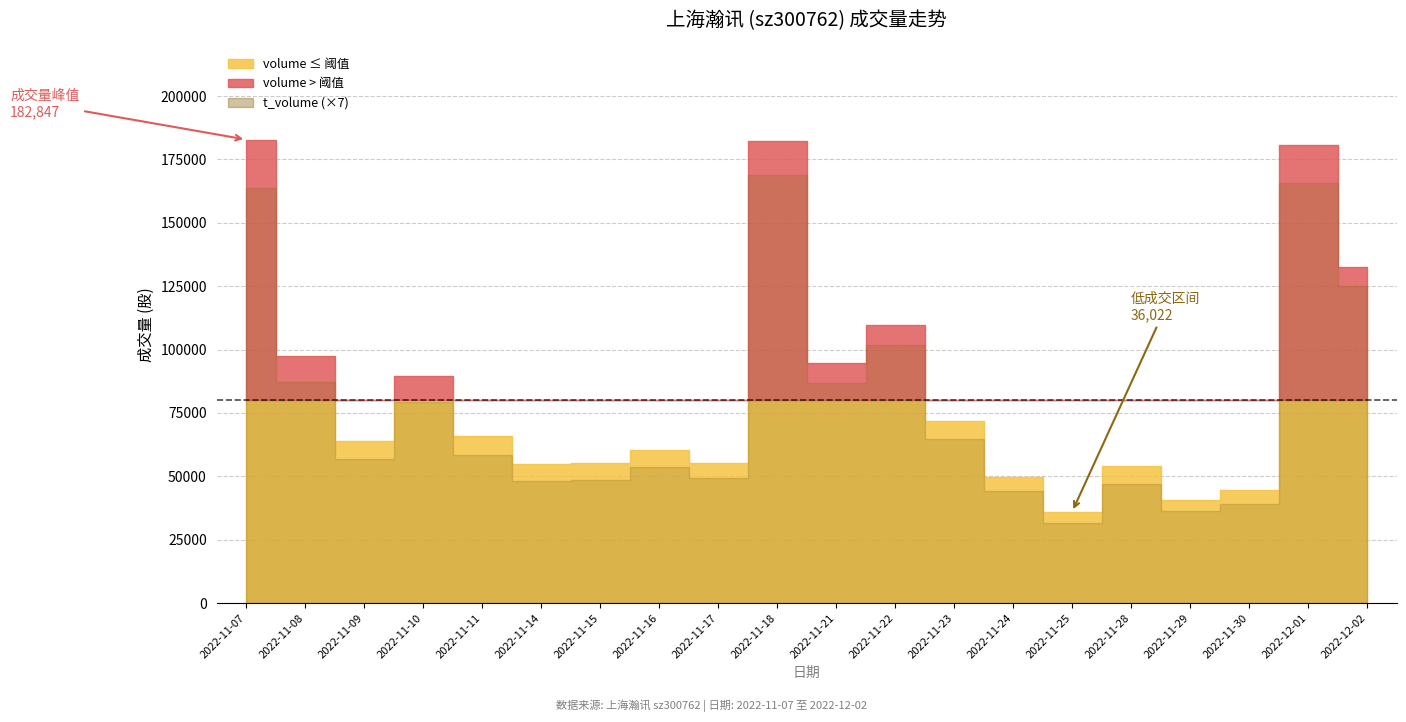

Reading right to left, what are all the values shown in this chart?

volume: 2022-12-02=132728	2022-12-01=180725	2022-11-30=44600	2022-11-29=40845	2022-11-28=54233	2022-11-25=36022	2022-11-24=49624	2022-11-23=72003	2022-11-22=109628	2022-11-21=94689	2022-11-18=182412	2022-11-17=55384	2022-11-16=60256	2022-11-15=55131	2022-11-14=55048	2022-11-11=65958	2022-11-10=89466	2022-11-09=63811	2022-11-08=97301	2022-11-07=182847
t_volume: 2022-12-02=17850	2022-12-01=23654	2022-11-30=5576	2022-11-29=5161	2022-11-28=6705	2022-11-25=4531	2022-11-24=6325	2022-11-23=9251	2022-11-22=14516	2022-11-21=12410	2022-11-18=24120	2022-11-17=7030	2022-11-16=7645	2022-11-15=6946	2022-11-14=6897	2022-11-11=8368	2022-11-10=11316	2022-11-09=8141	2022-11-08=12443	2022-11-07=23397